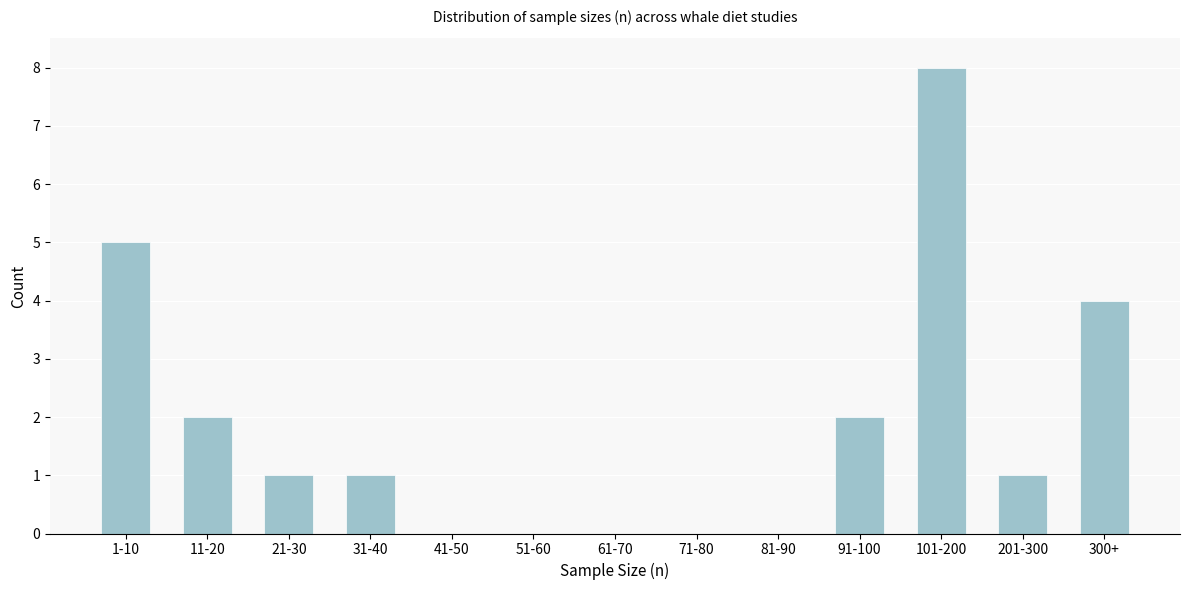

Reading right to left, extract all data points from this chart.

300+=4	201-300=1	101-200=8	91-100=2	81-90=0	71-80=0	61-70=0	51-60=0	41-50=0	31-40=1	21-30=1	11-20=2	1-10=5